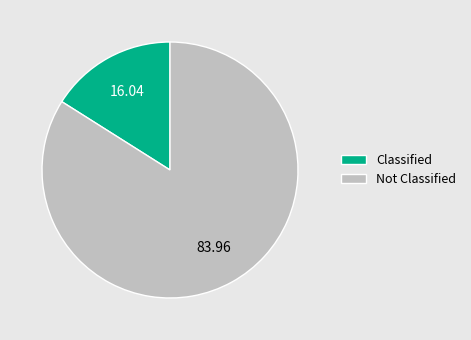

How many slices are in this pie chart?

2